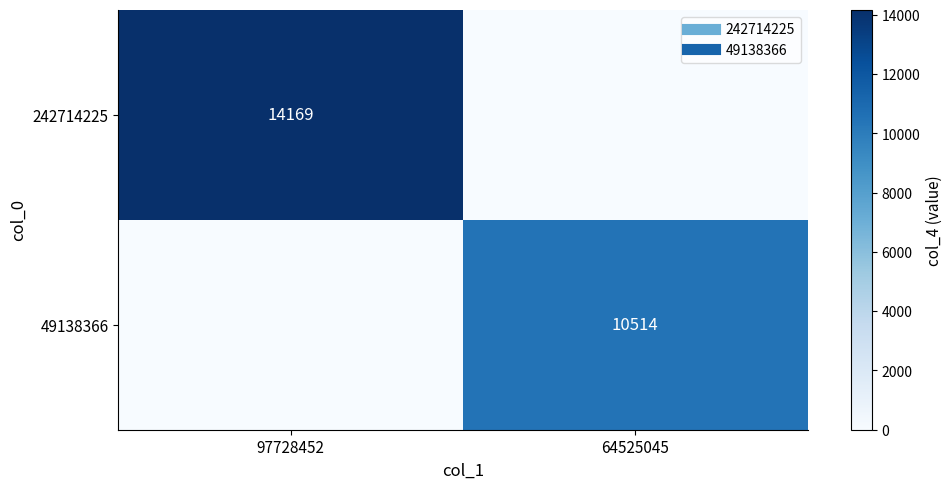

Rank the series by their average value, from highest to lowest.

242714225, 49138366